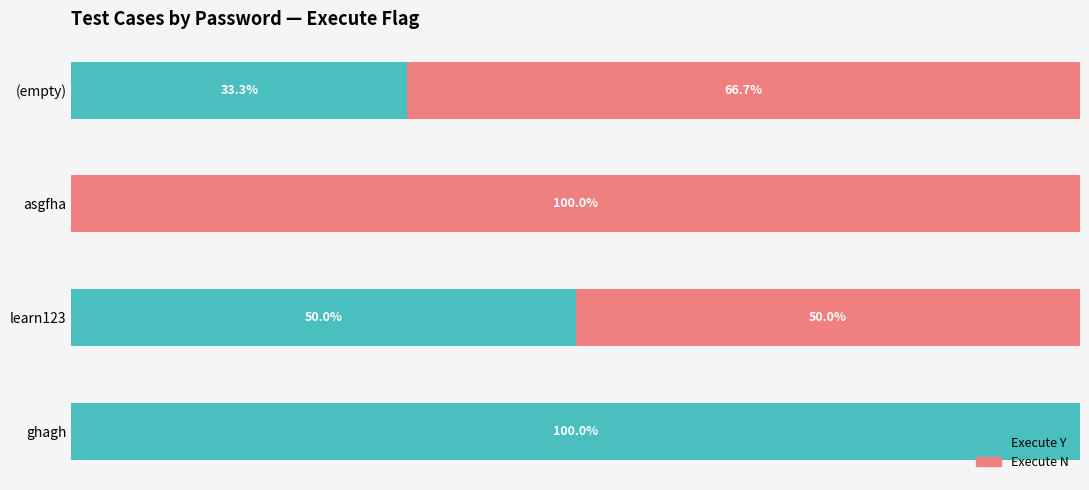

What are all the series names shown in the legend?

Execute Y, Execute N